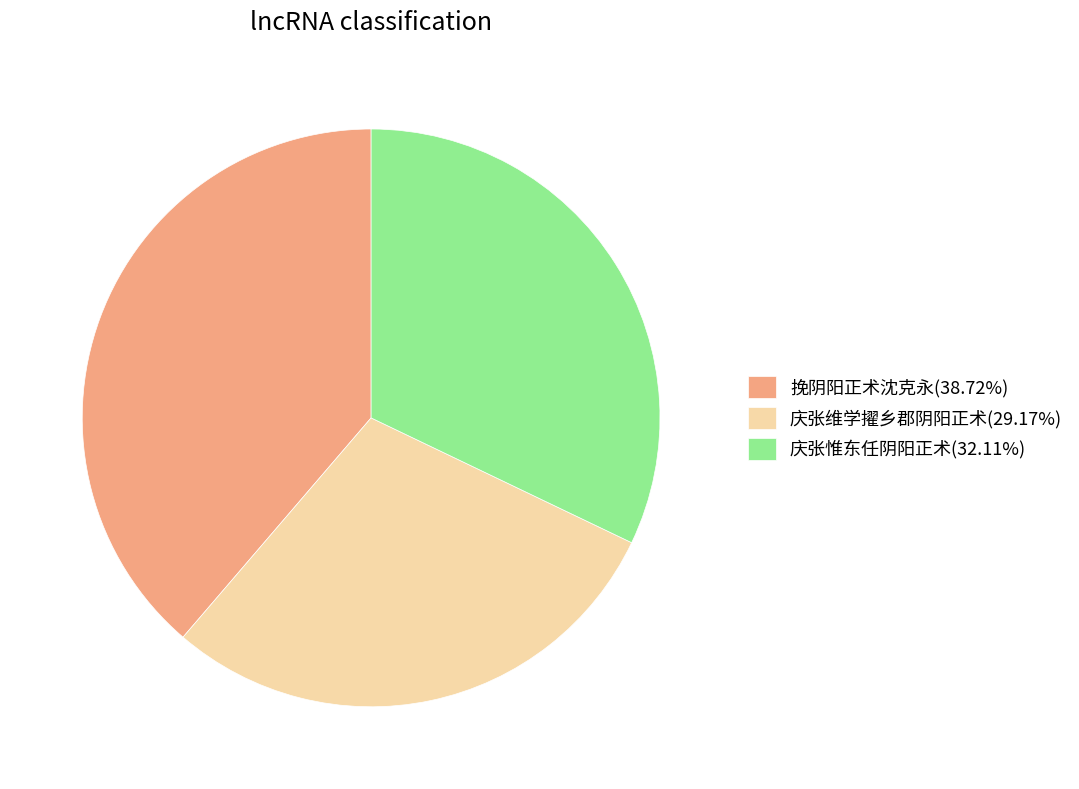

Do 庆张惟东任阴阳正术(32.11%) and 挽阴阳正术沈克永(38.72%) together represent more than half of the pie?

Yes